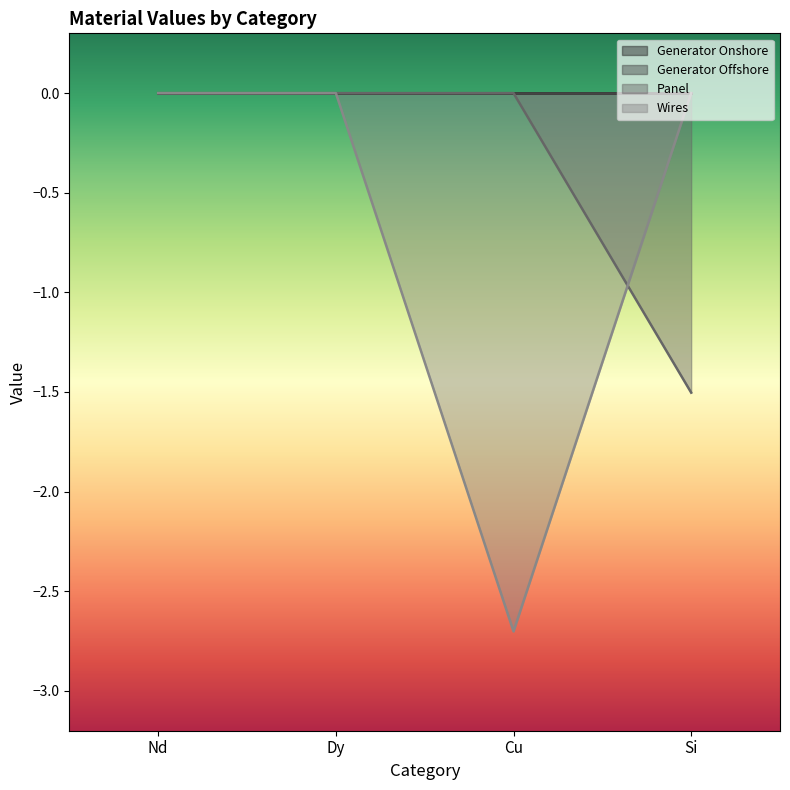

Between which two adjacent categories do Wires and Panel first intersect?

Cu and Si